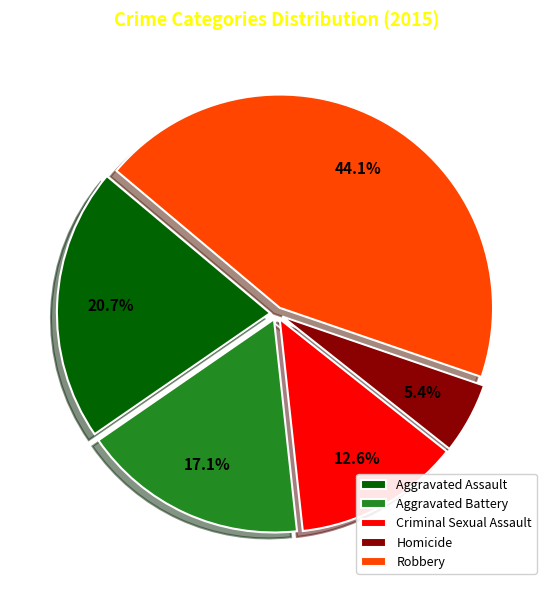

Rank the categories by value from highest to lowest.

Robbery, Aggravated Assault, Aggravated Battery, Criminal Sexual Assault, Homicide